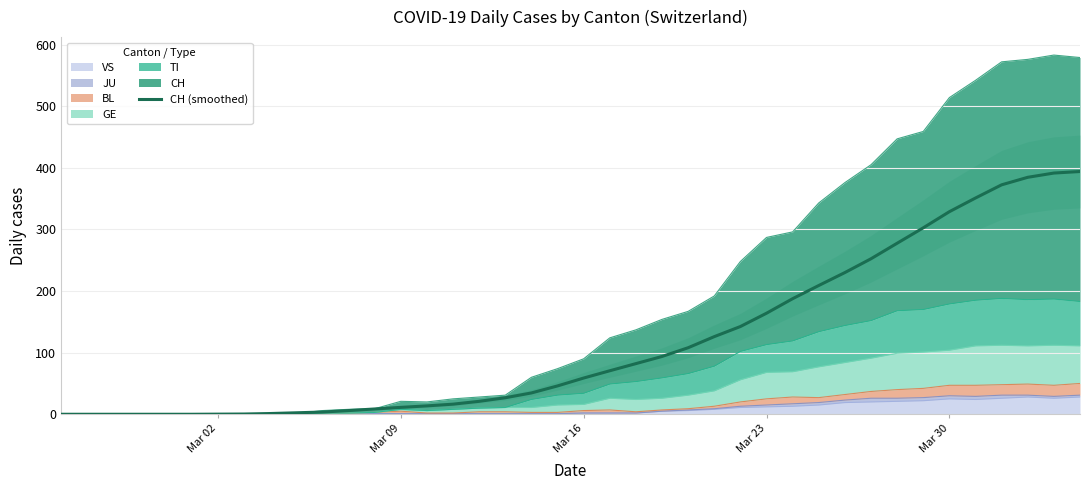

What is the difference between the second highest and minimum values?

391.5